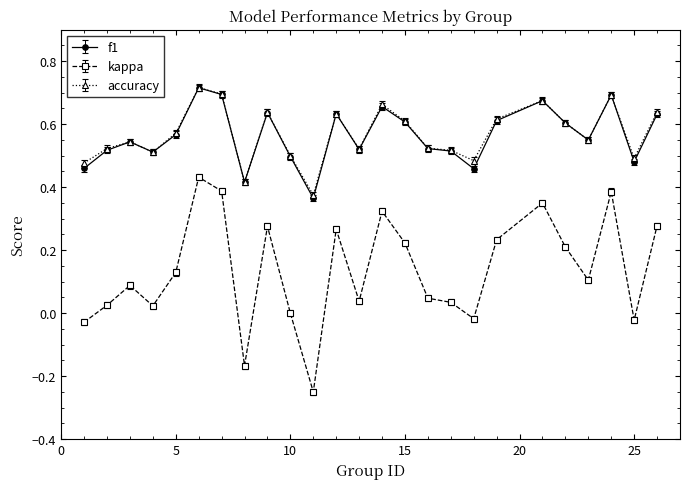

True or false: kappa and f1 intersect in this chart.

False